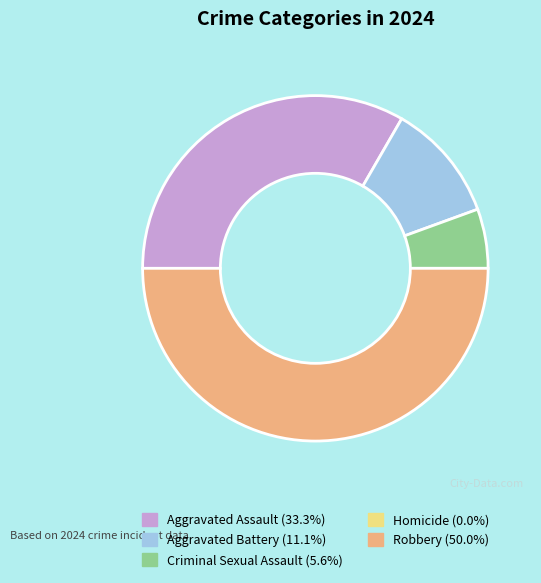

The Aggravated Battery slice represents 11% of the pie. True or false?

True